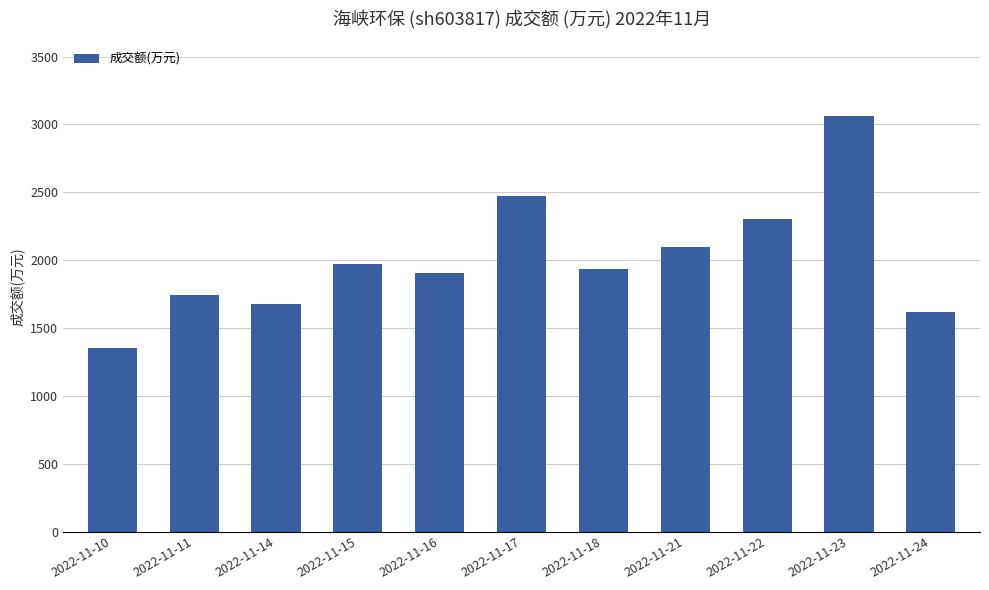

What is the difference between the maximum and minimum values?

1711